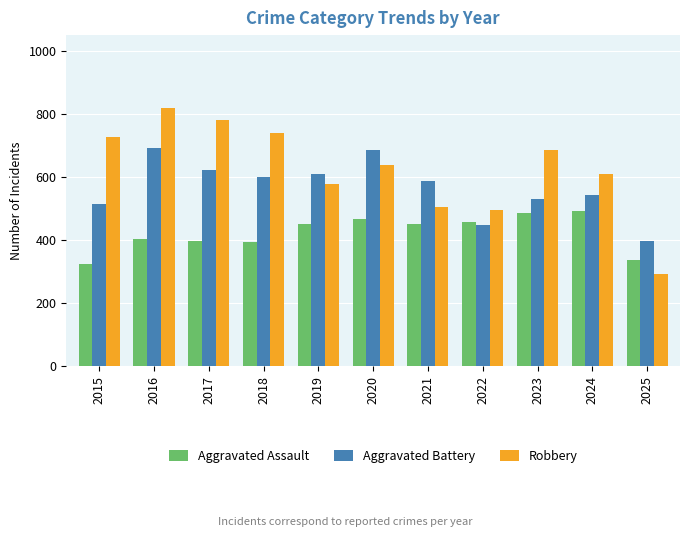

What is the total value across all series at 2016?

1912